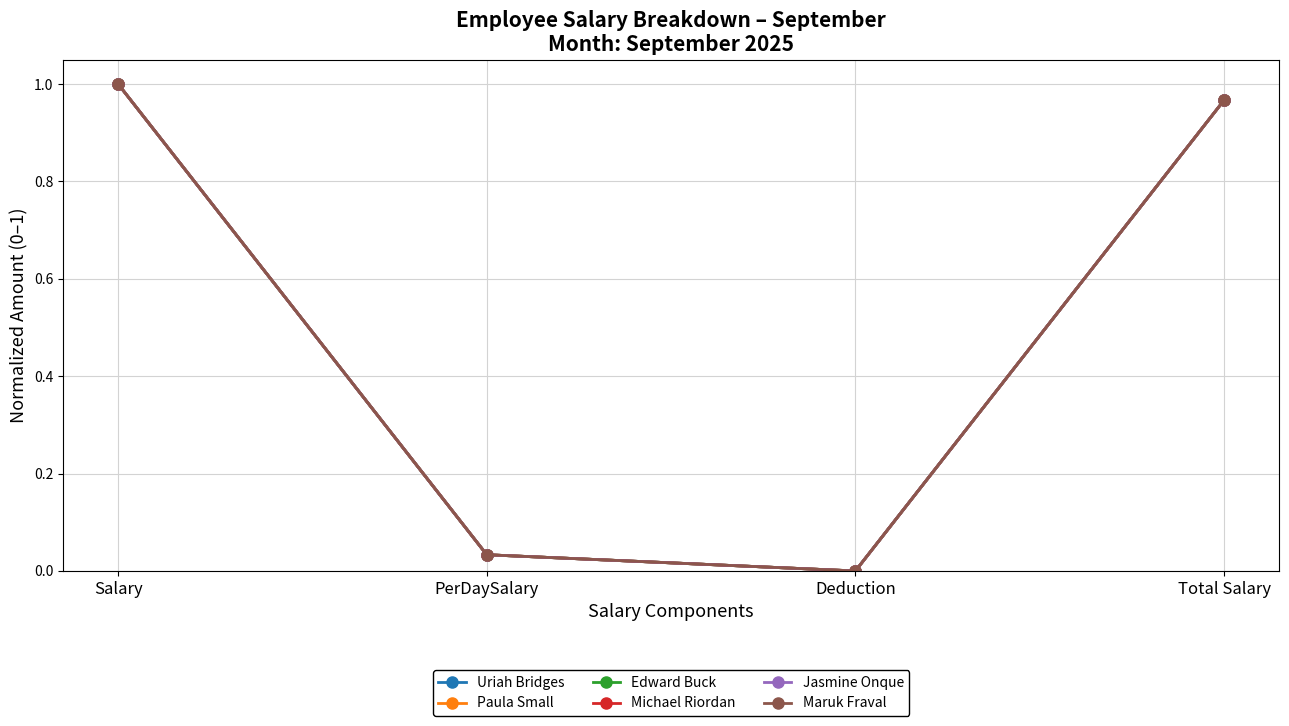

Is the value of Paula Small at Deduction greater than the value of Edward Buck at Deduction?

No